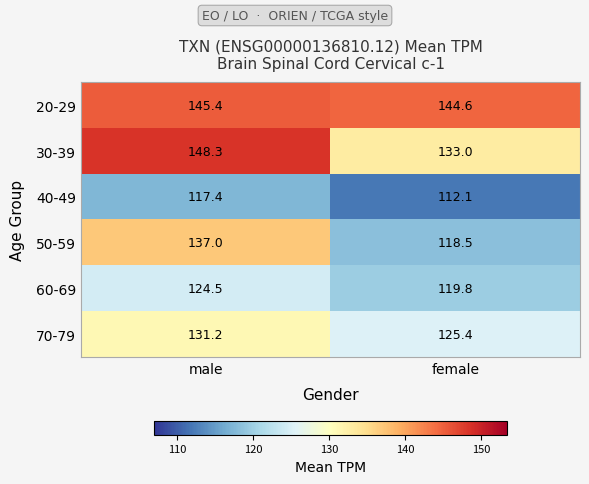

At how many categories does at least one series exceed 132?

2